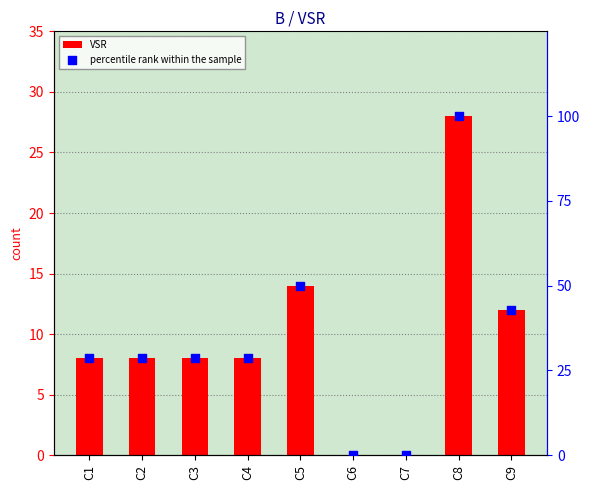

Which series contains the highest Y value?

percentile rank within the sample